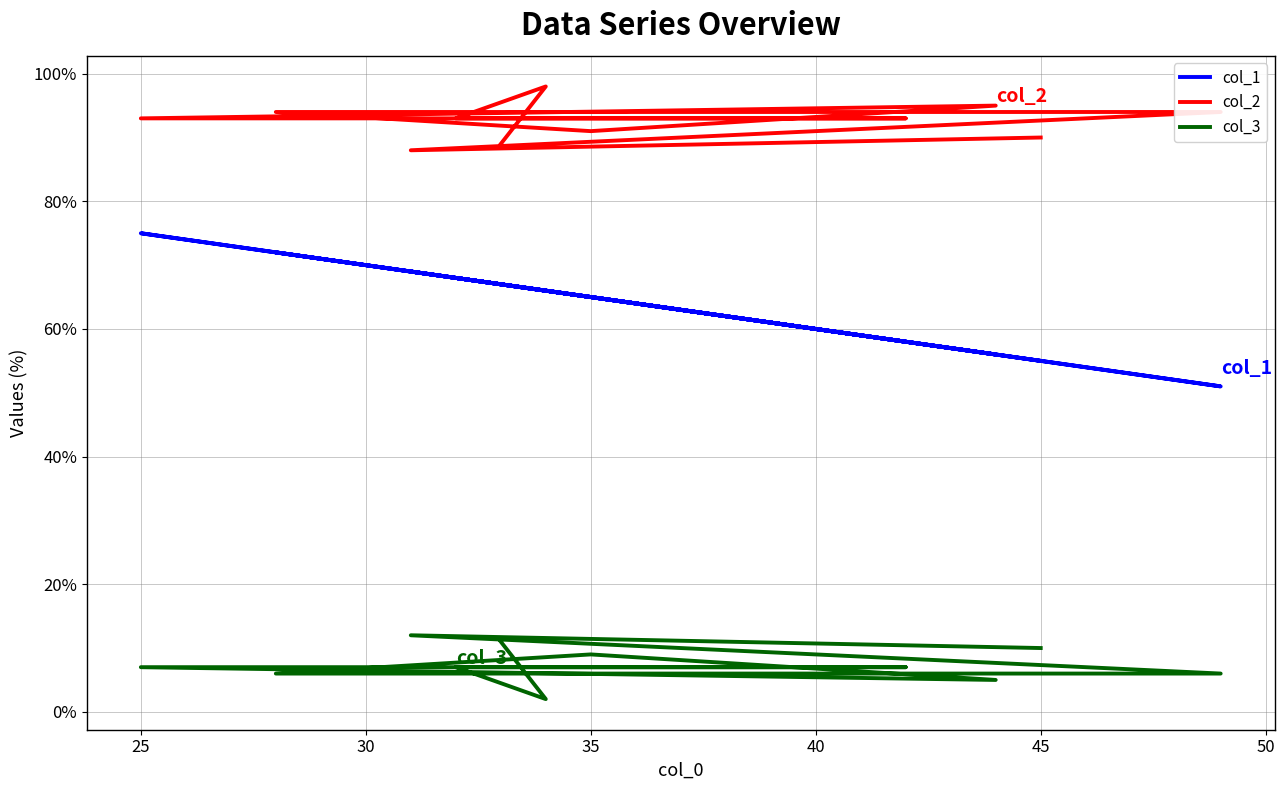

Count the col_2 values in the range 91 to 94.

7